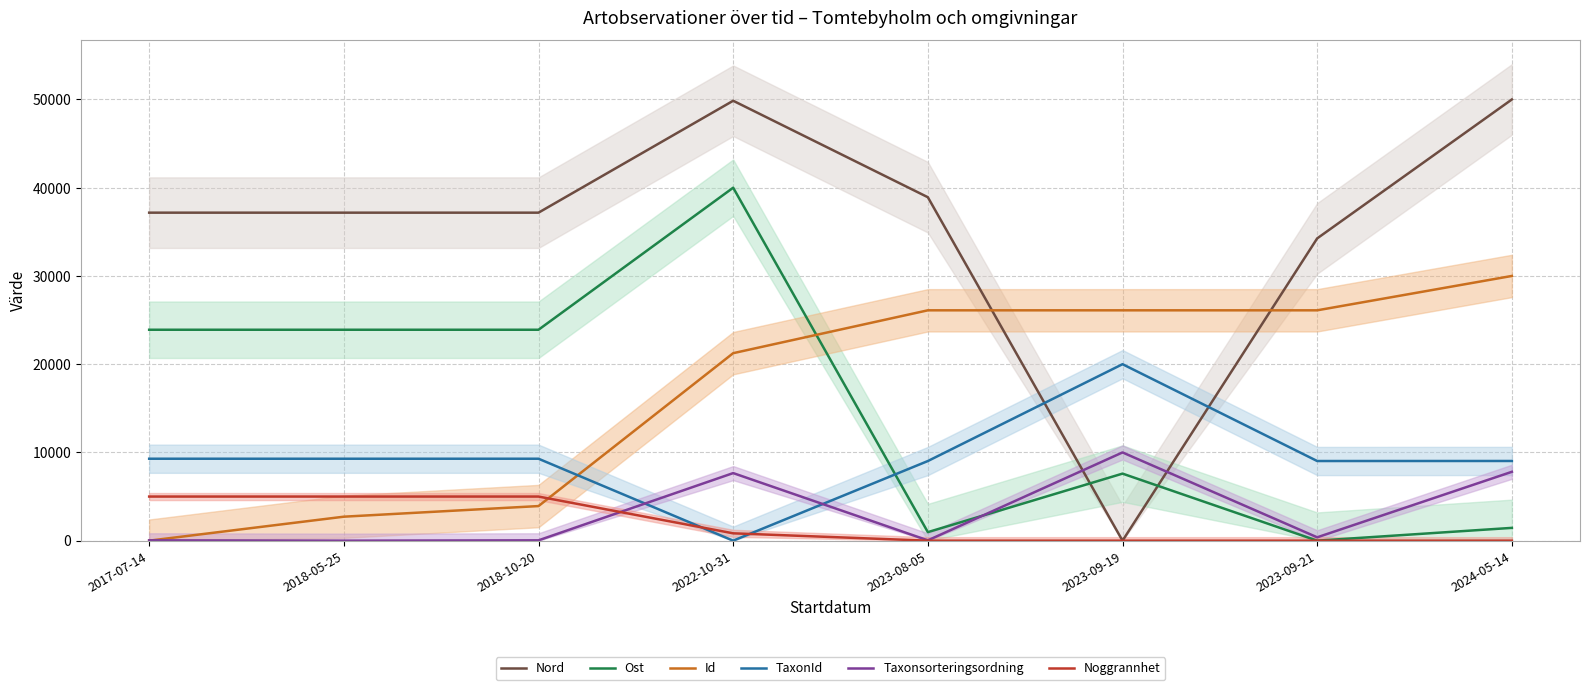

How many interior local peaks does the Taxonsorteringsordning series have?

2